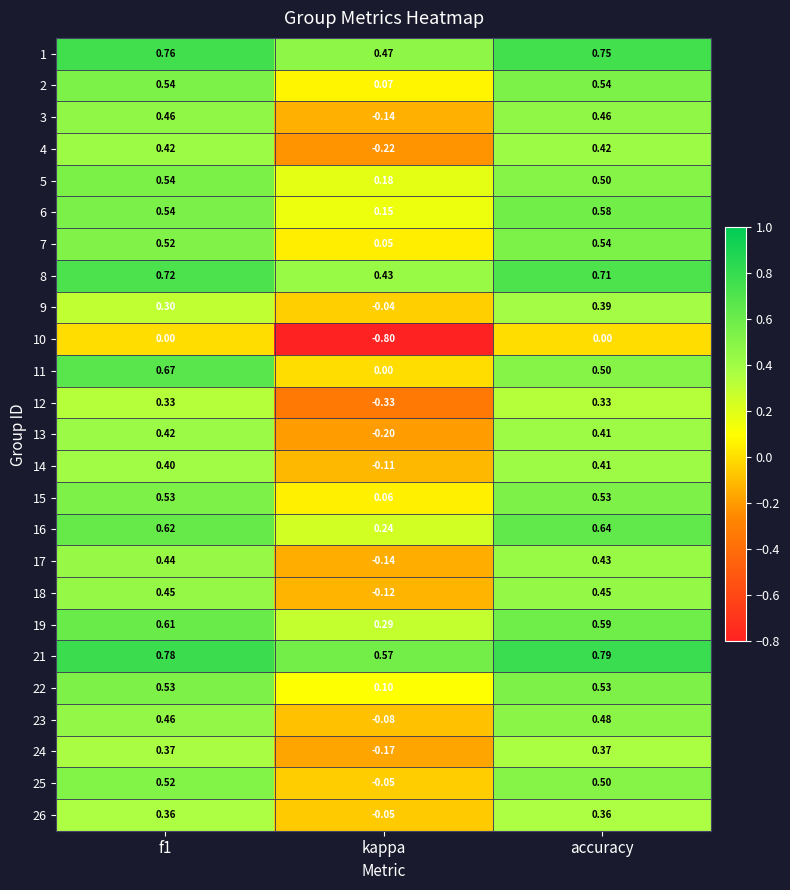

Which label corresponds to the largest value in the chart?

accuracy